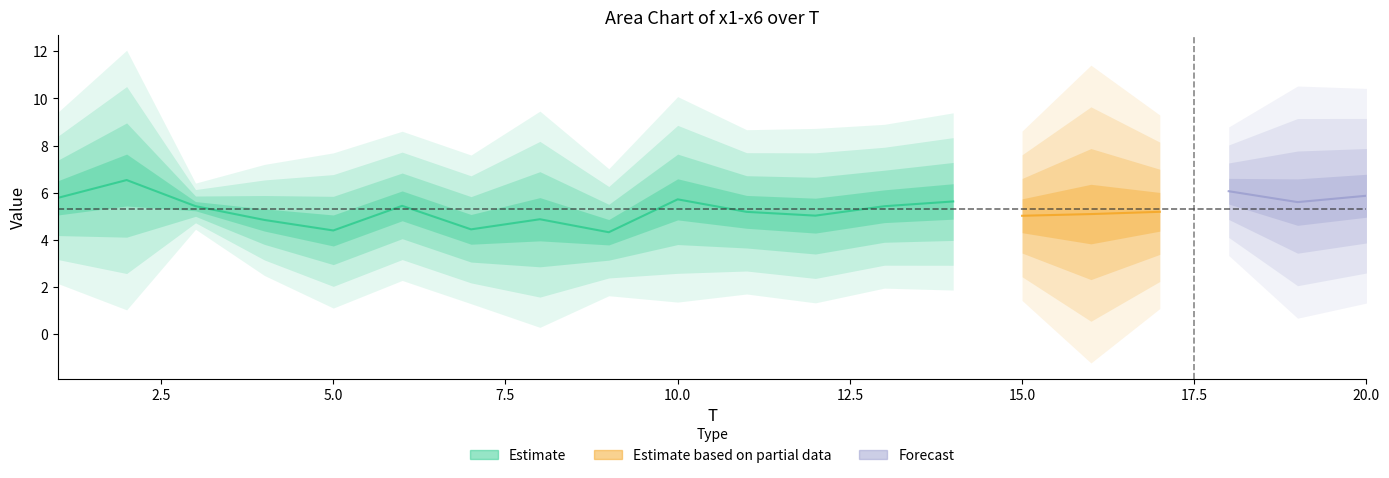

What is the difference between the highest and lowest values at 20?

5.7